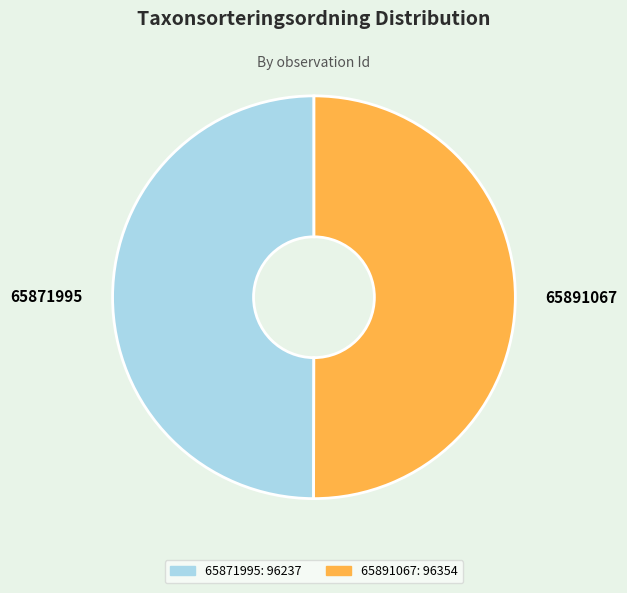

What is the ratio of the value at 65871995 to the value at 65891067?

1.0